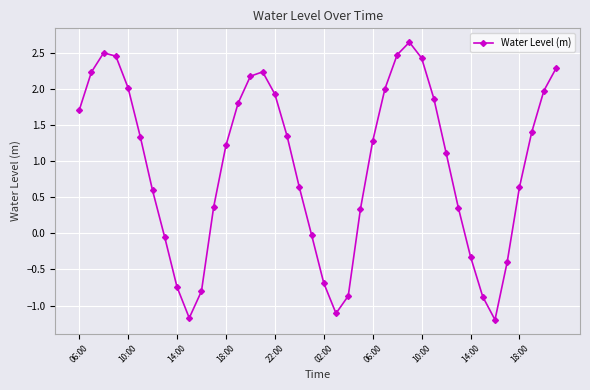

How many interior local peaks (higher than both neighbors) does the data have?

3